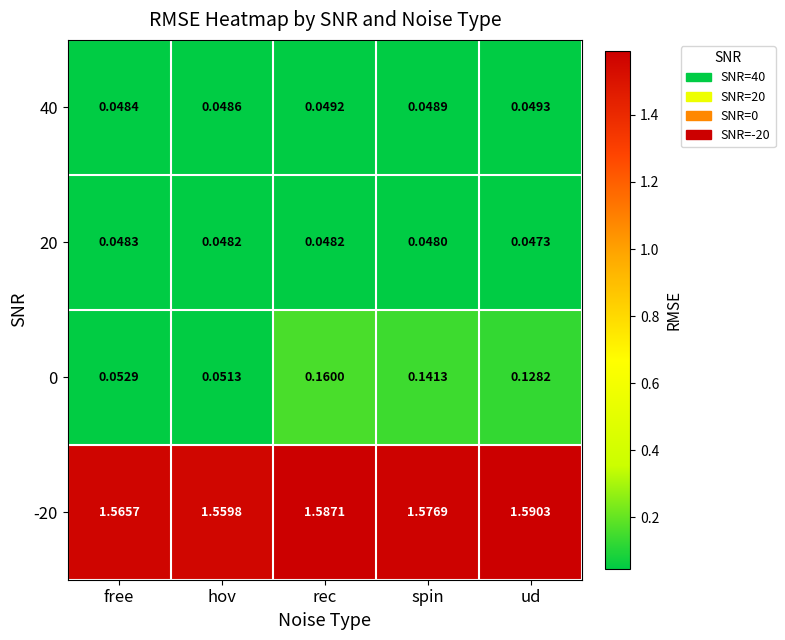

Where is 40 nearest to the value 0?

free